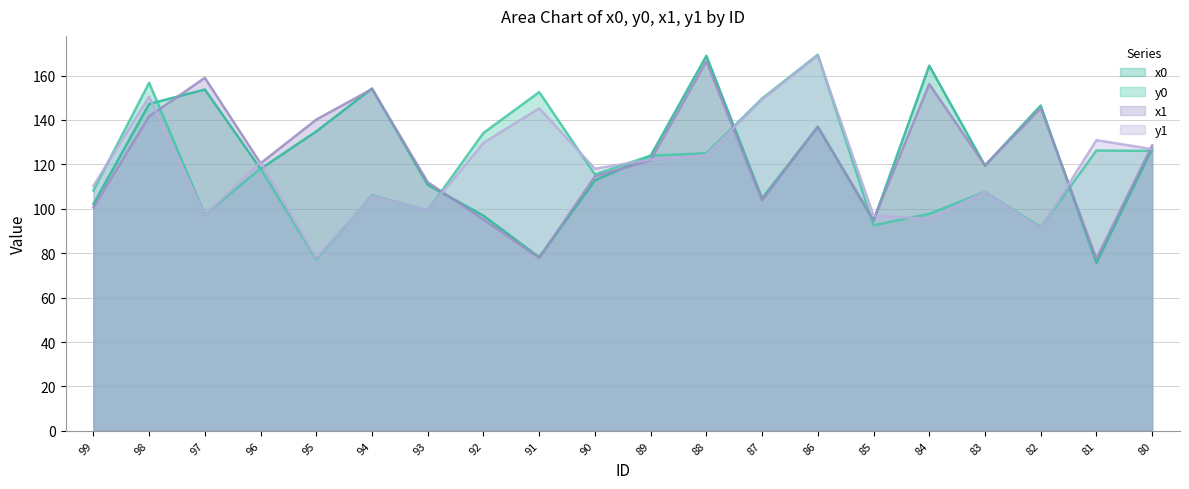

Reading left to right, list all the values displayed in this chart.

x0: 99=102.1	98=147.2	97=153.7	96=118.0	95=134.9	94=154.2	93=110.8	92=96.9	91=78.2	90=112.8	89=123.9	88=168.9	87=104.6	86=137.0	85=94.6	84=164.5	83=119.5	82=146.5	81=75.7	80=127.2
y0: 99=108.2	98=156.8	97=97.4	96=118.2	95=77.3	94=106.1	93=99.3	92=134.2	91=152.6	90=115.5	89=124.0	88=125.0	87=149.7	86=169.4	85=92.6	84=97.7	83=107.7	82=91.7	81=126.3	80=126.1
x1: 99=100.6	98=141.6	97=159.0	96=120.5	95=140.2	94=153.9	93=112.0	92=95.2	91=77.9	90=114.6	89=121.9	88=166.5	87=103.8	86=136.9	85=95.0	84=156.2	83=119.5	82=145.3	81=77.5	80=128.5
y1: 99=110.3	98=150.5	97=97.2	96=121.2	95=77.8	94=105.9	93=99.4	92=129.7	91=145.3	90=118.0	89=122.2	88=124.2	87=149.2	86=169.0	85=97.0	84=95.4	83=107.5	82=91.1	81=130.9	80=126.9